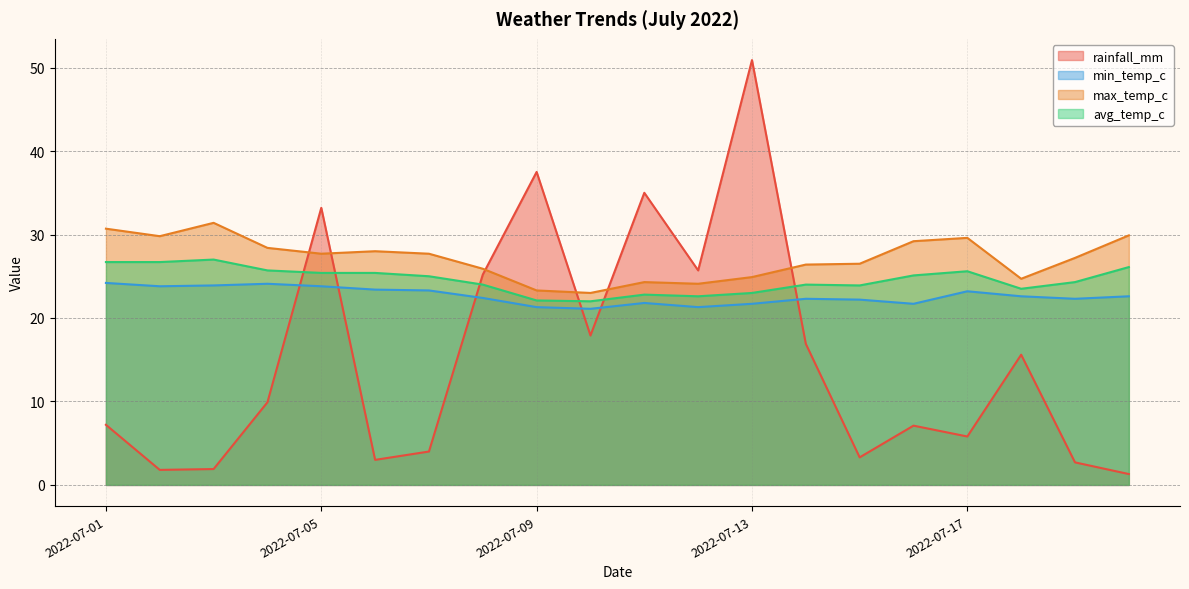

Rank the categories by avg_temp_c value from highest to lowest.

2022-07-03, 2022-07-01, 2022-07-02, 2022-07-20, 2022-07-04, 2022-07-17, 2022-07-05, 2022-07-06, 2022-07-16, 2022-07-07, 2022-07-19, 2022-07-08, 2022-07-14, 2022-07-15, 2022-07-18, 2022-07-13, 2022-07-11, 2022-07-12, 2022-07-09, 2022-07-10